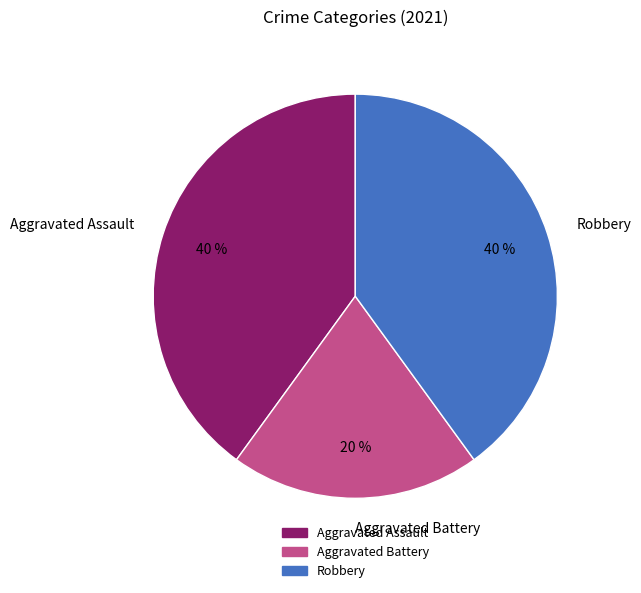

What is the smallest slice in the pie chart?

Aggravated Battery